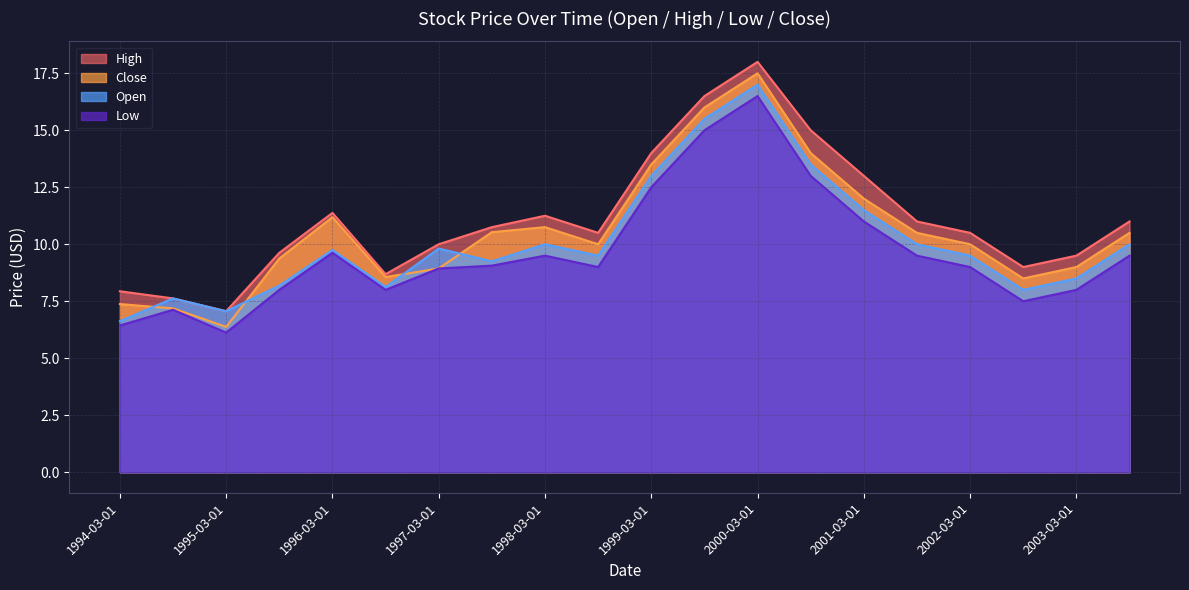

What is the maximum value shown in the chart?

18.0